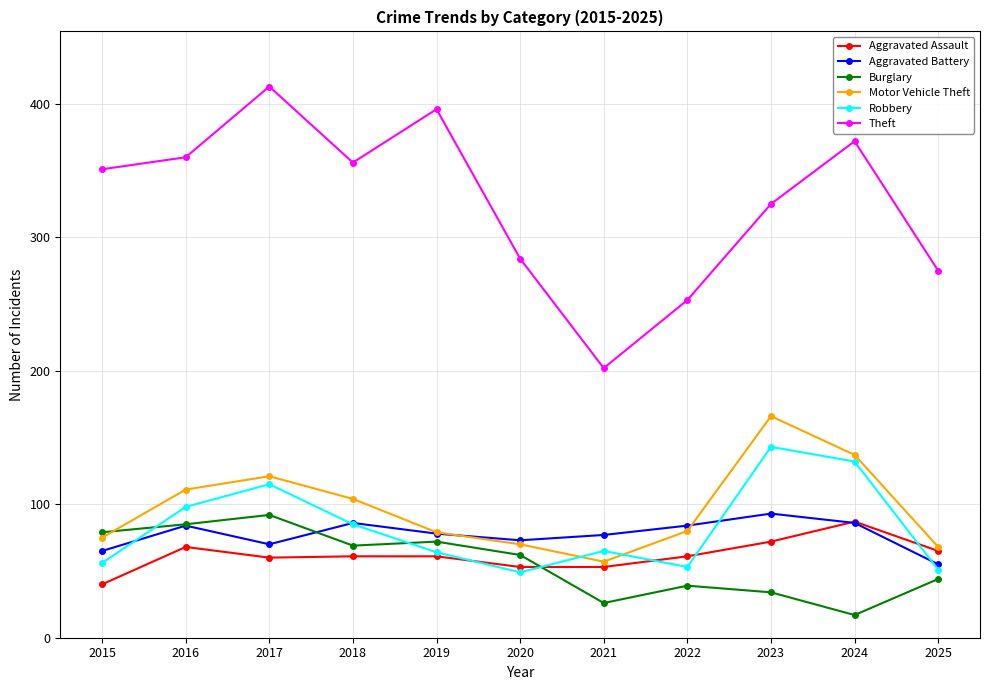

Which label corresponds to the largest value in the chart?

2017